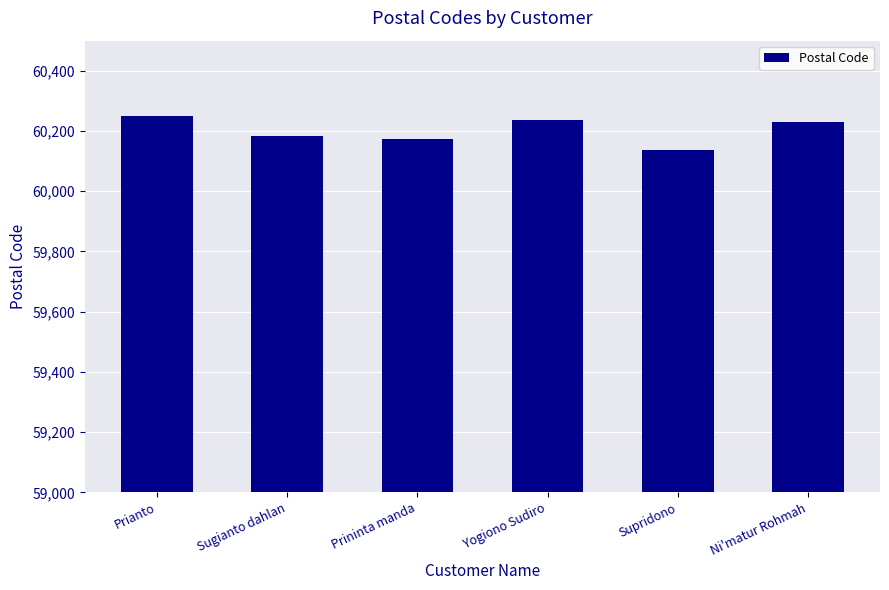

Is it true that the value at Sugianto dahlan is 40274?

False